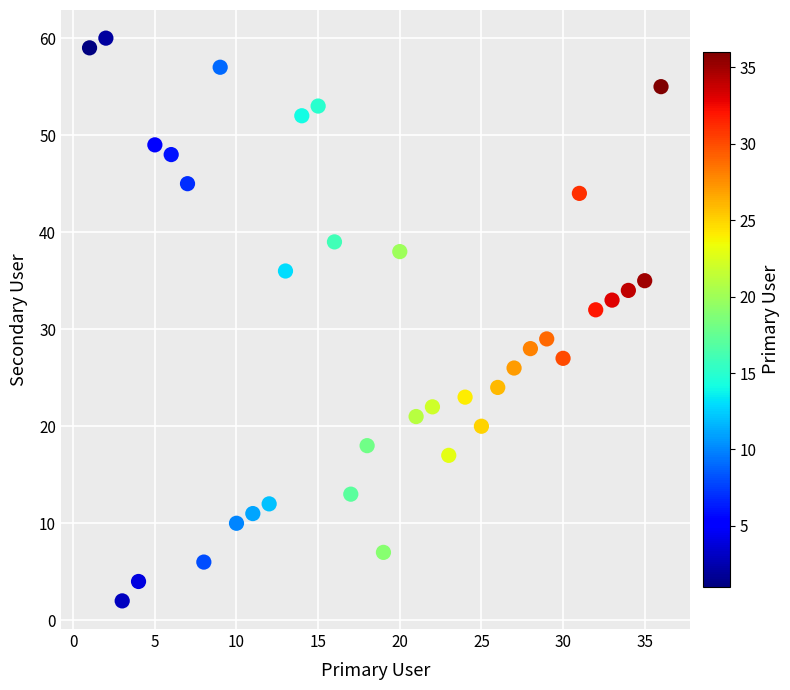

What is the range of Y values (max minus min)?

58